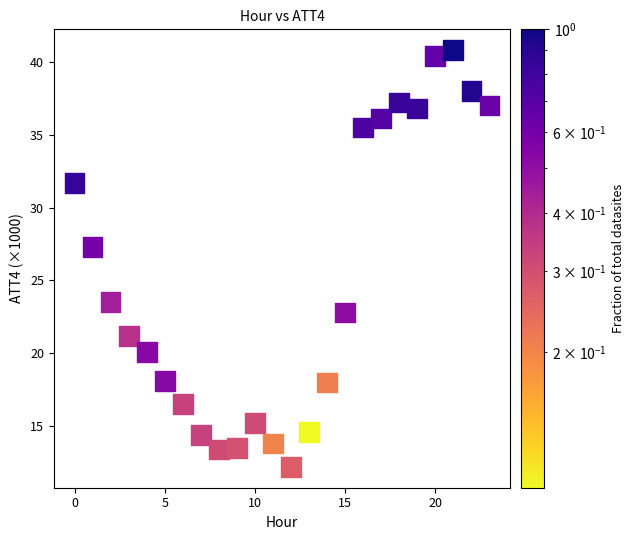

What Y value in the scatter plot is closest to 26?

27.3